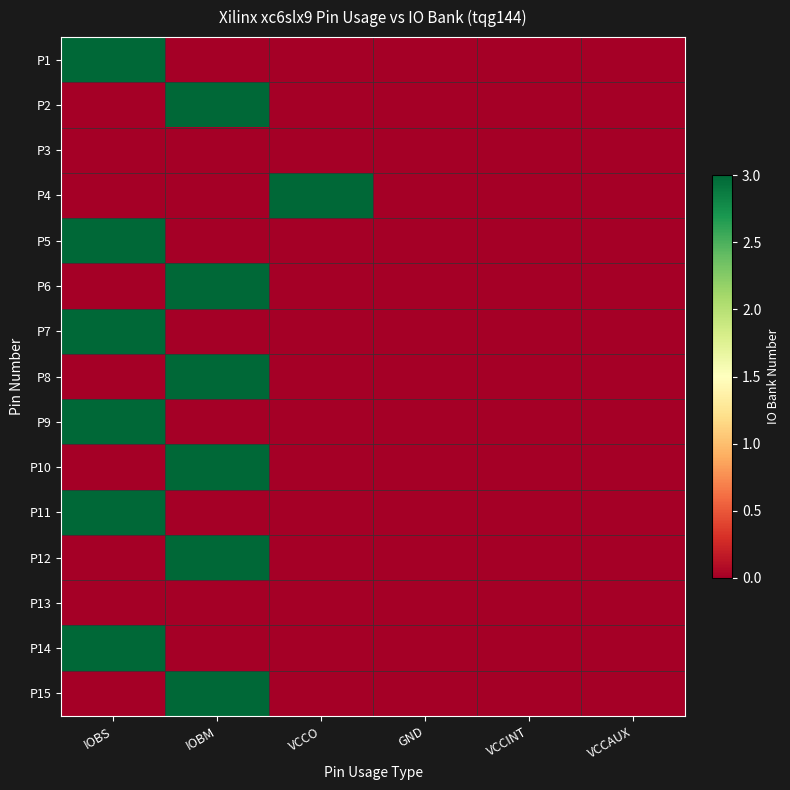

What is the difference between the highest and lowest values at VCCO?

3